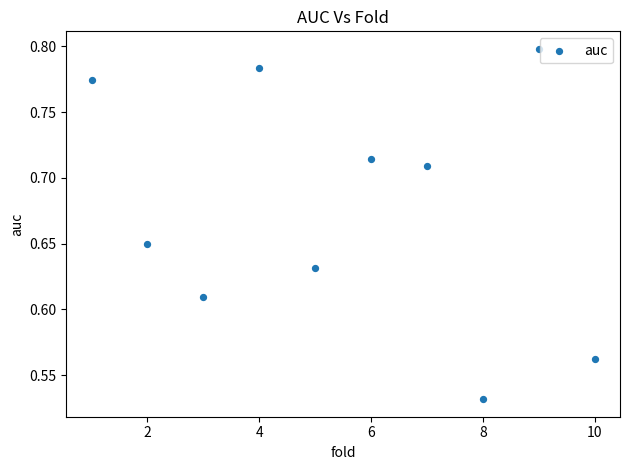

What is the range of Y values (max minus min)?

0.3